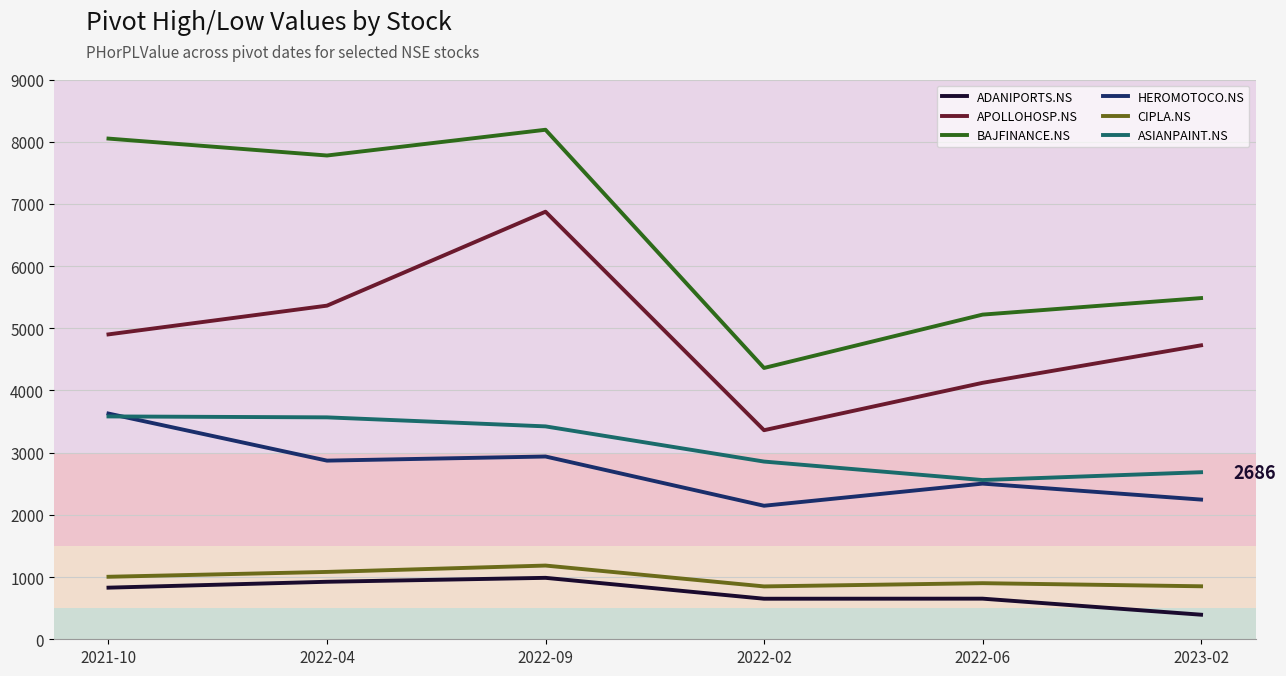

Is the value of APOLLOHOSP.NS at 2021-10 greater than the value of ASIANPAINT.NS at 2022-06?

Yes